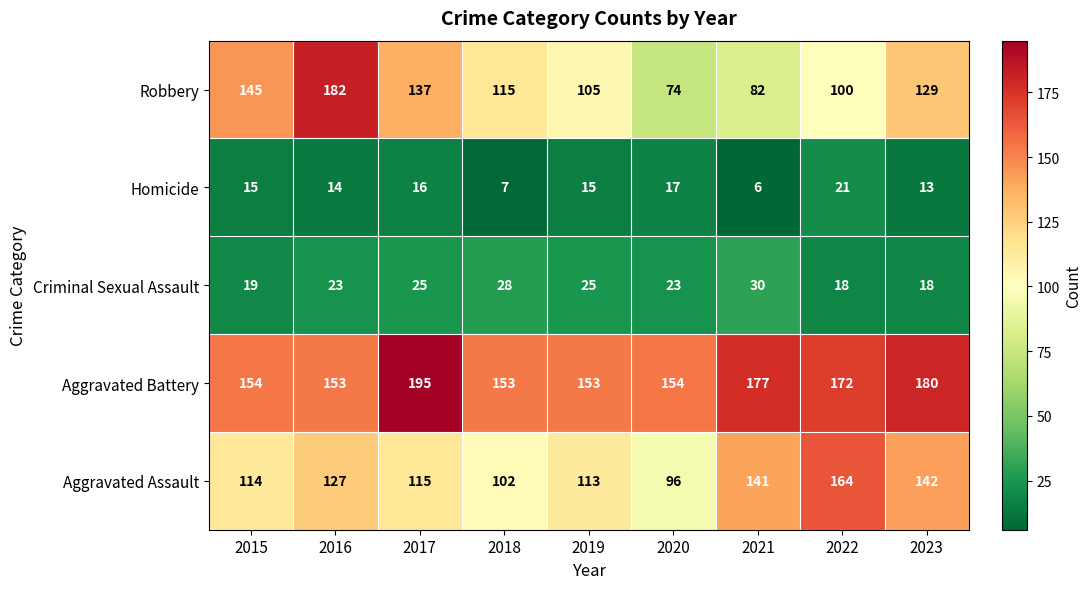

Which series has the largest total across all categories?

Aggravated Battery